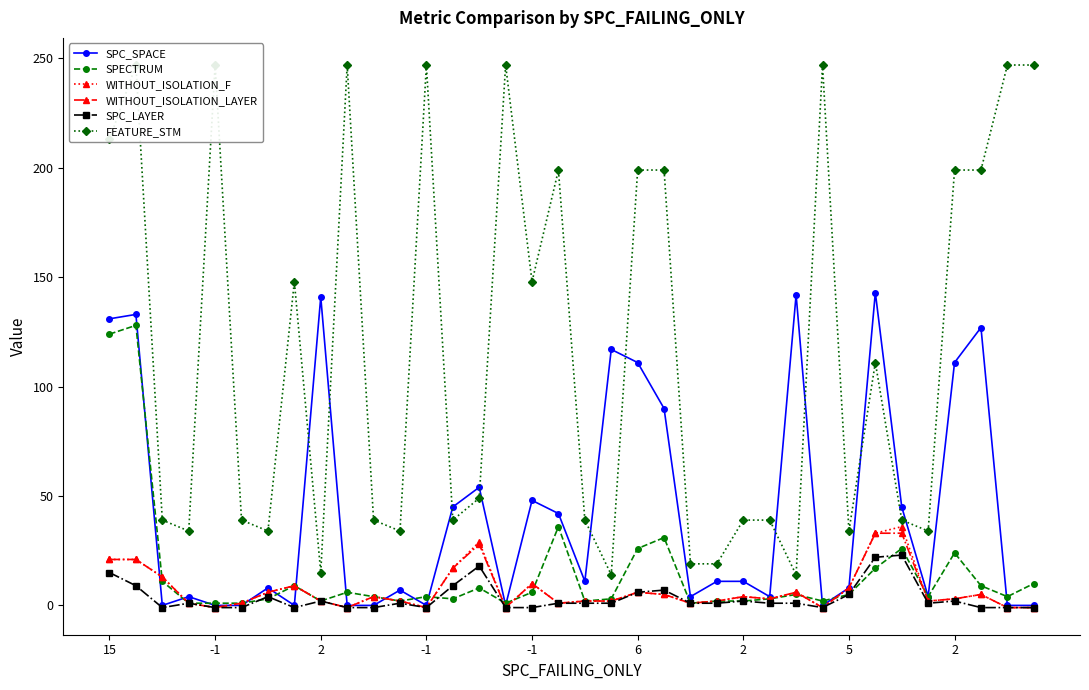

At which category does FEATURE_STM reach its first local peak?

-1